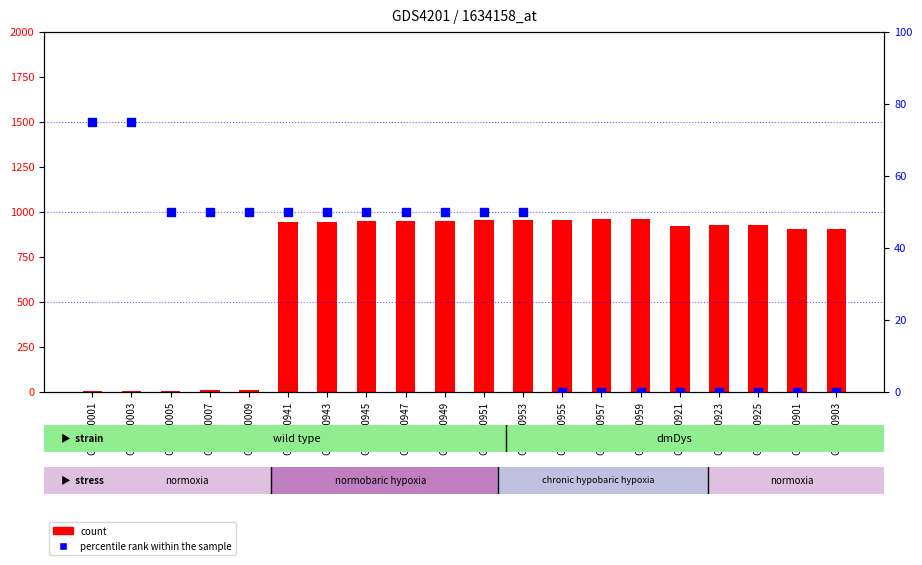

What are all the series names shown in the legend?

count, percentile rank within the sample